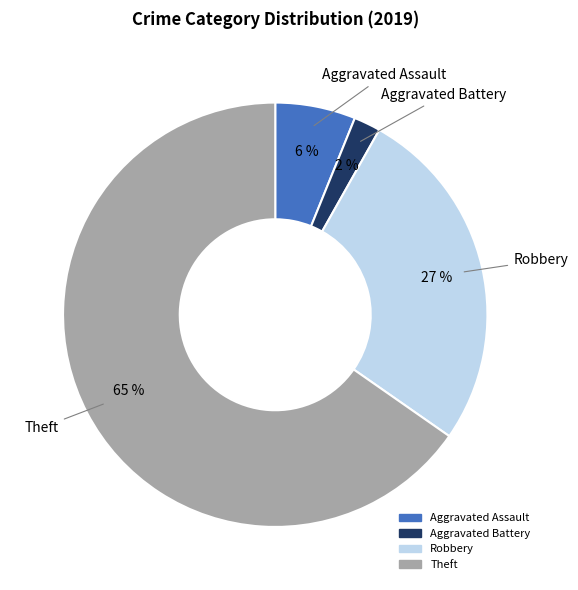

To the nearest percent, what is the average slice percentage?

25%